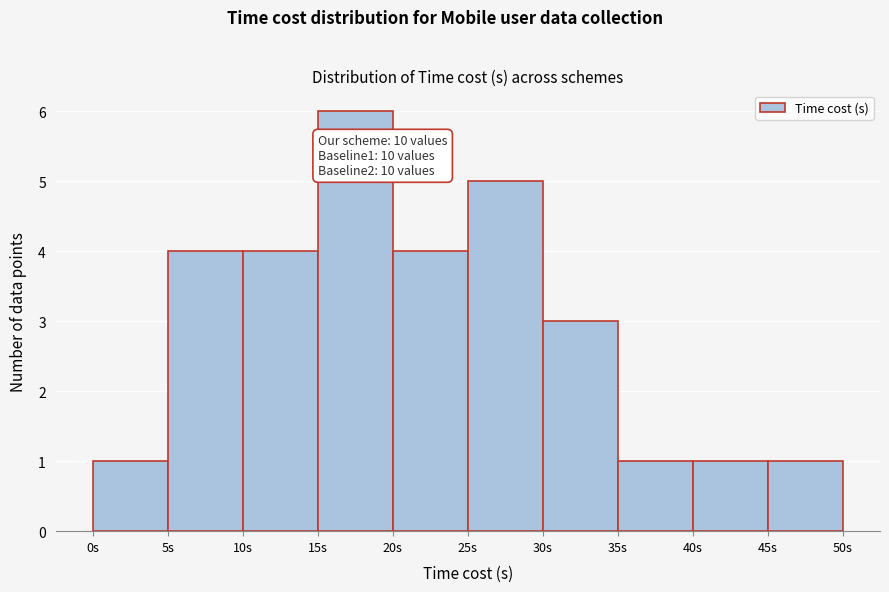

Over which range of the x-axis is the bar tallest?

15 to 20